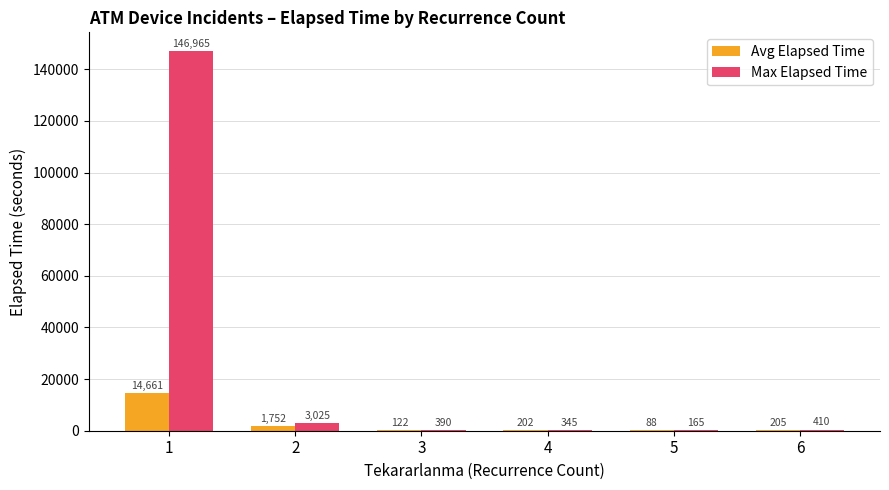

Where is Avg Elapsed Time nearest to the value 7374?

2